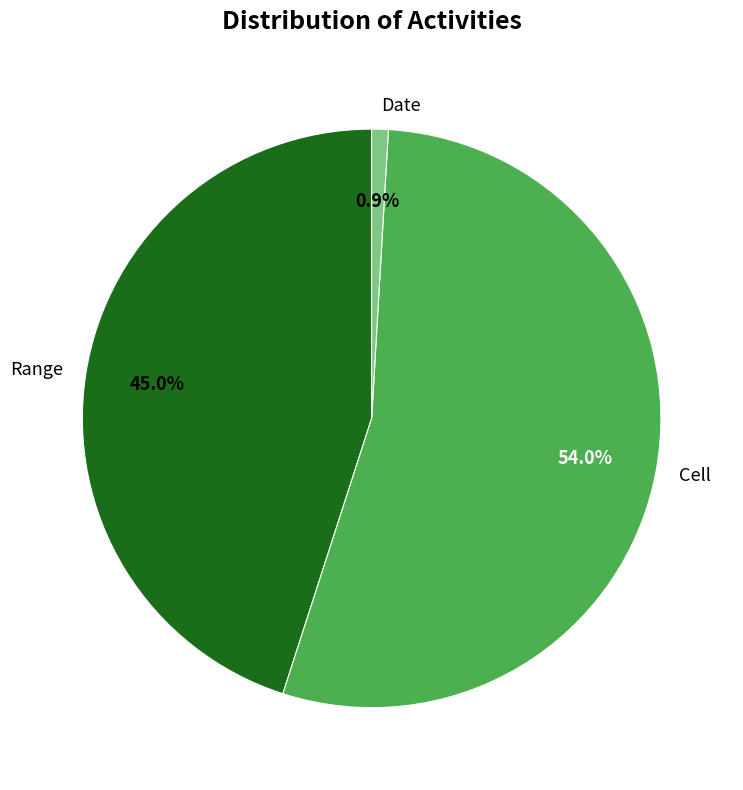

What percentage is the Range slice, to the nearest percent?

45%